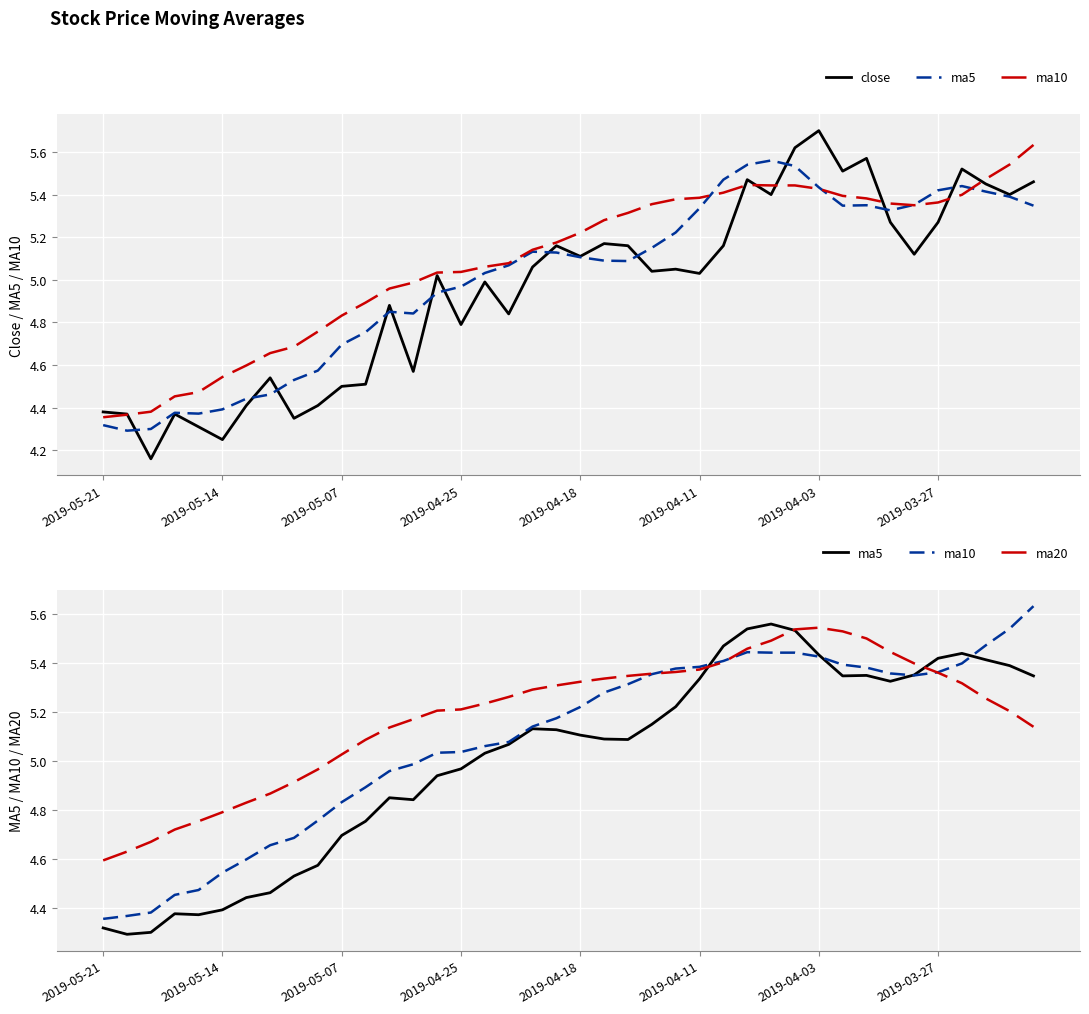

Where do ma10 and ma20 first cross each other?

23 and 24